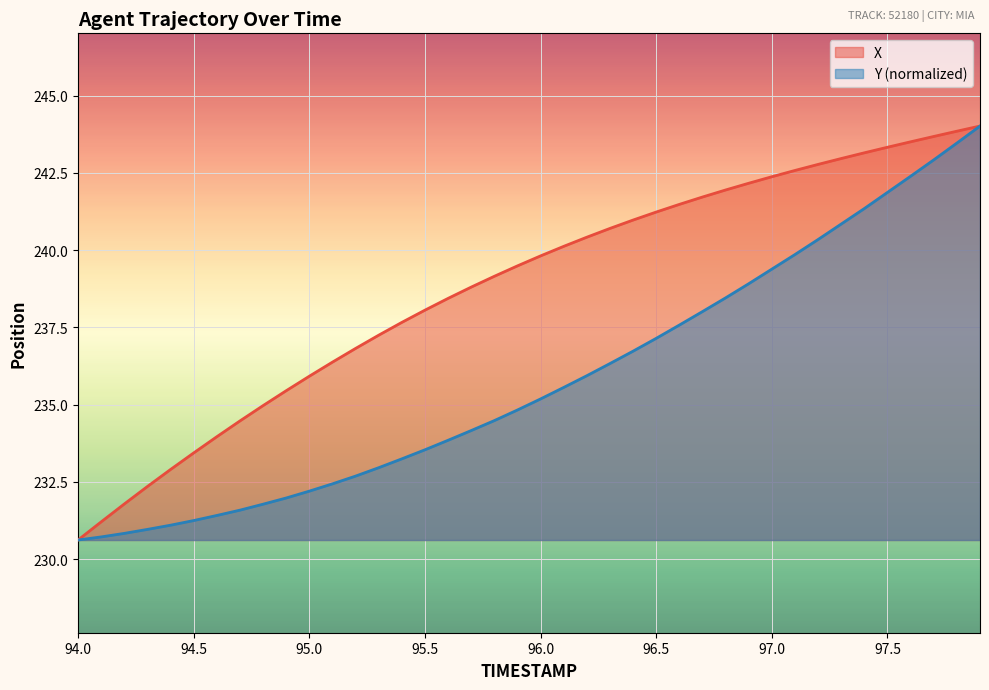

True or false: Y and X cross at least once.

False